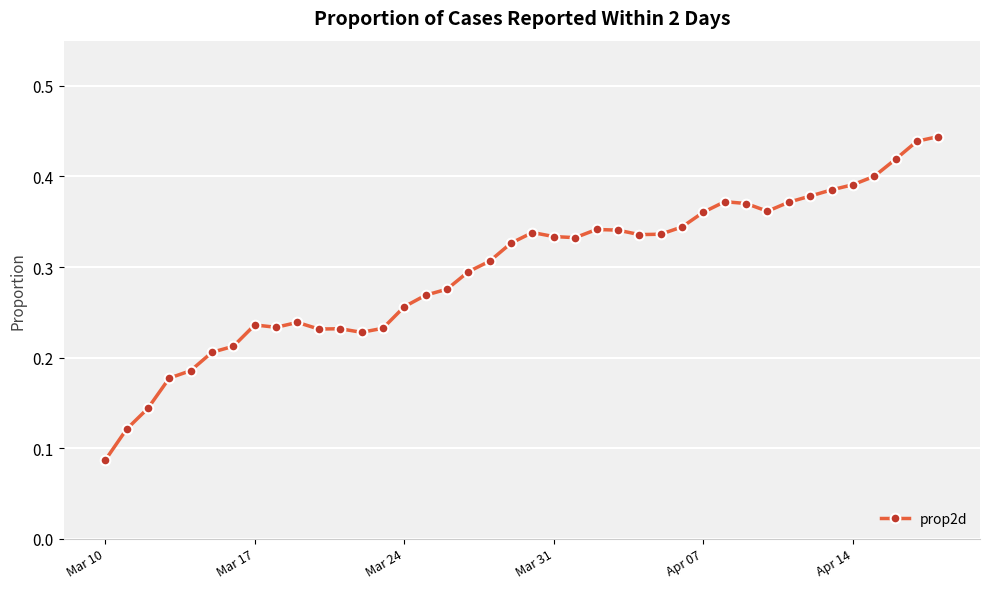

True or false: there are more than 2 points higher than both neighbors.

True